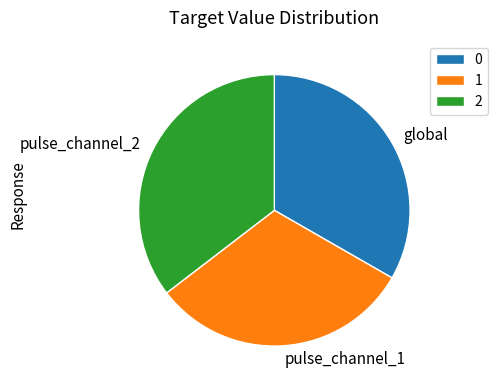

How many slices are in this pie chart?

3